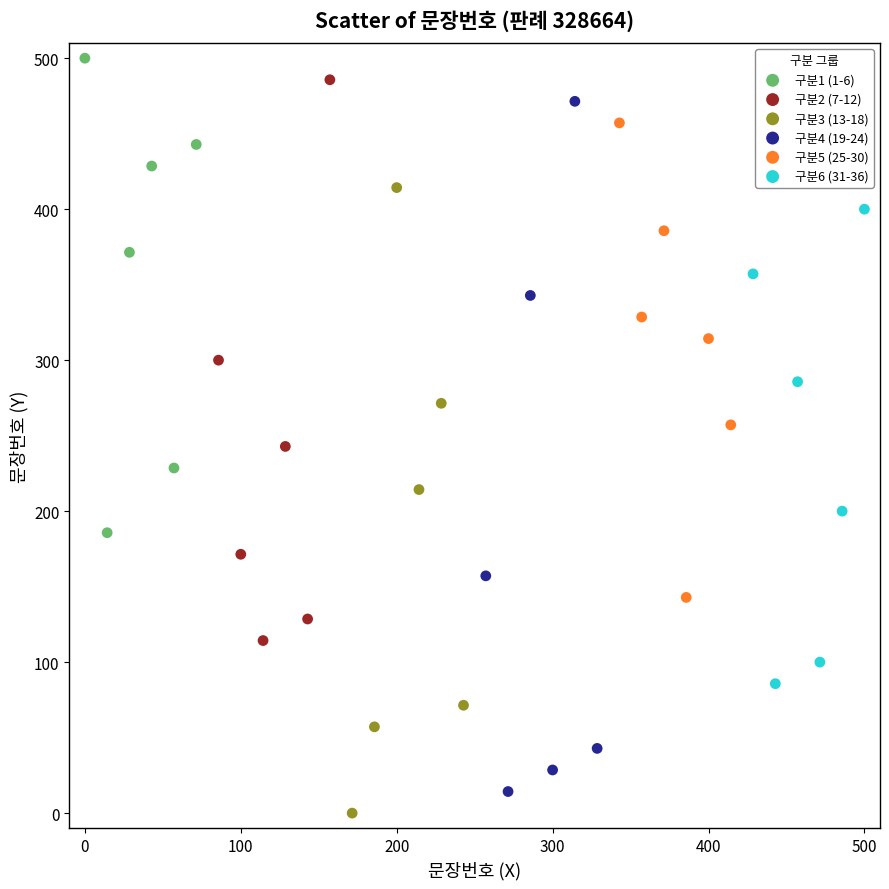

What are all the series names shown in the legend?

구분1 (1-6), 구분2 (7-12), 구분3 (13-18), 구분4 (19-24), 구분5 (25-30), 구분6 (31-36)